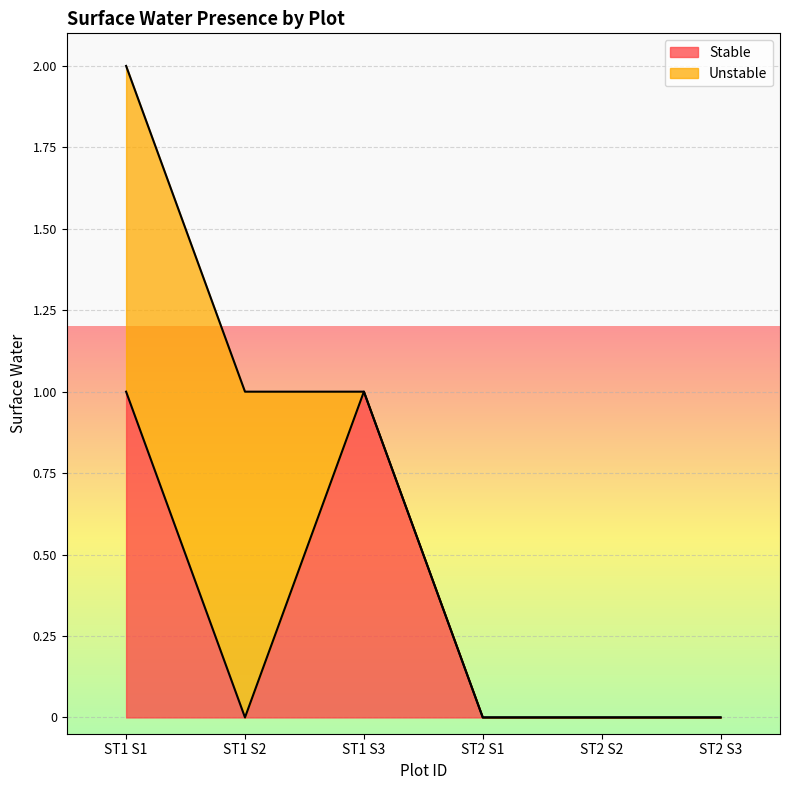

What is the sum of the values at ST1 S1 and ST1 S3?

2